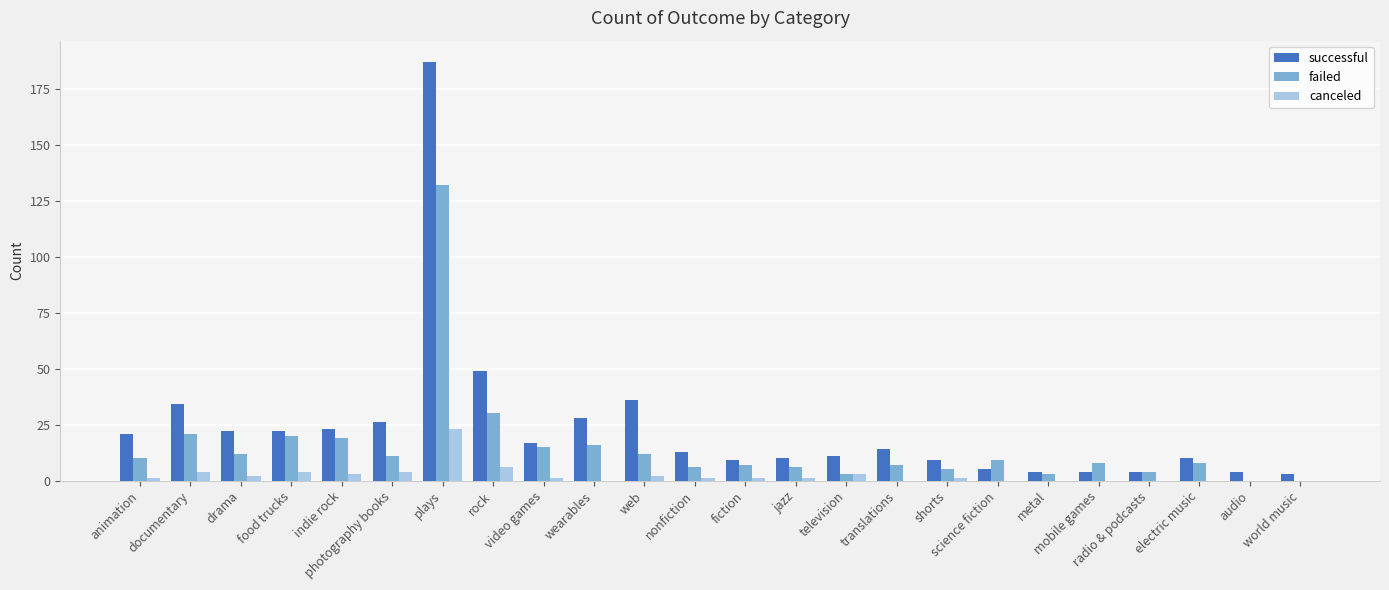

Are the bars horizontal?

No